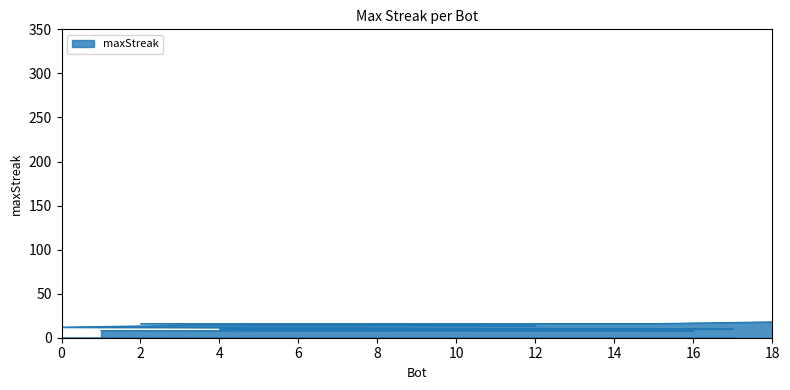

What is the difference between the values at 7 and 10?

6